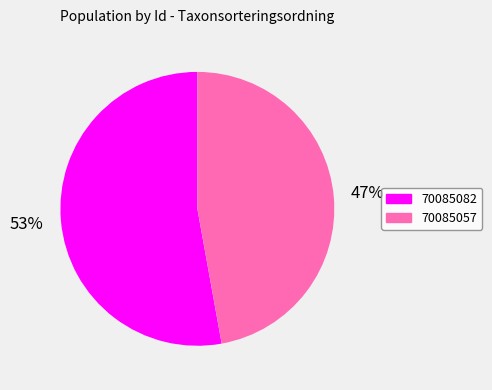

Rank the categories by value from lowest to highest.

70085057, 70085082